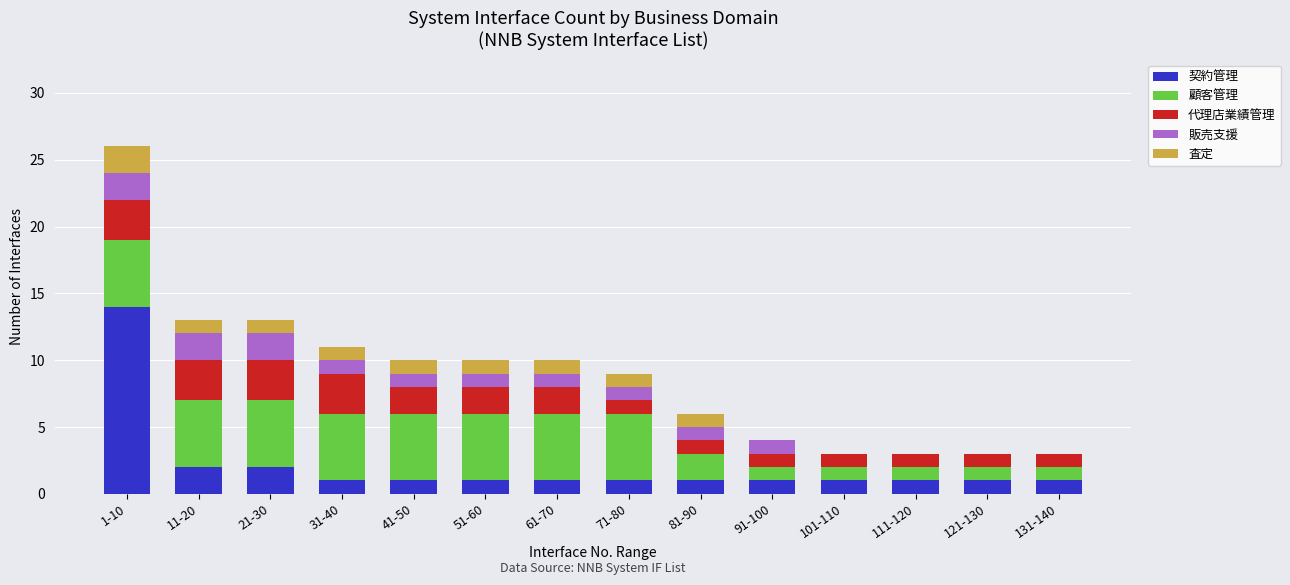

What is the total value across all series at 101-110?

3